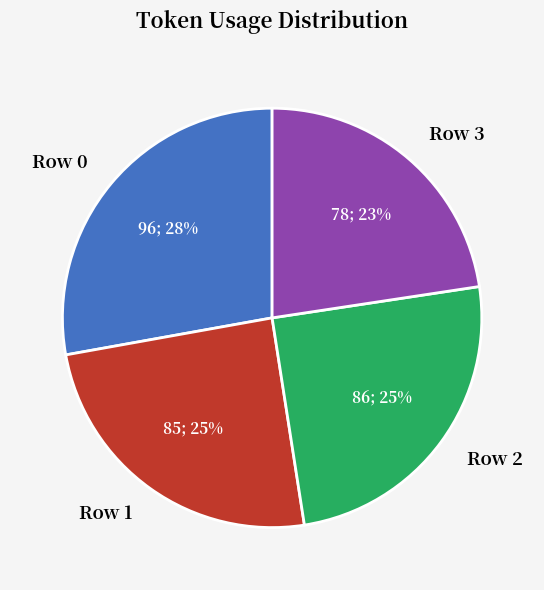

To the nearest percent, what is the average slice percentage?

25%